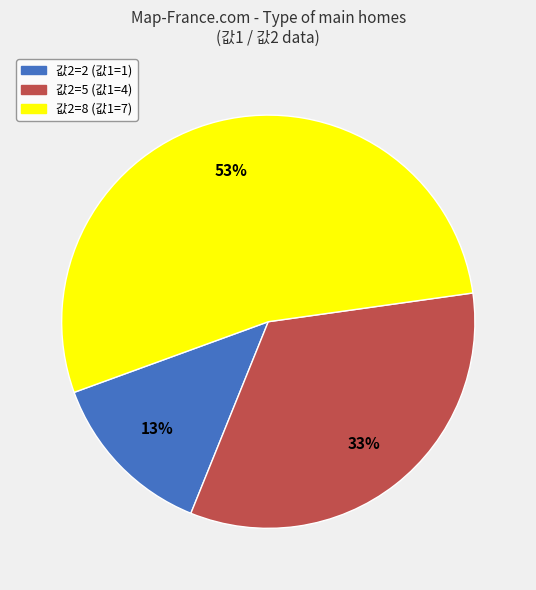

Is there a majority slice in this chart?

Yes